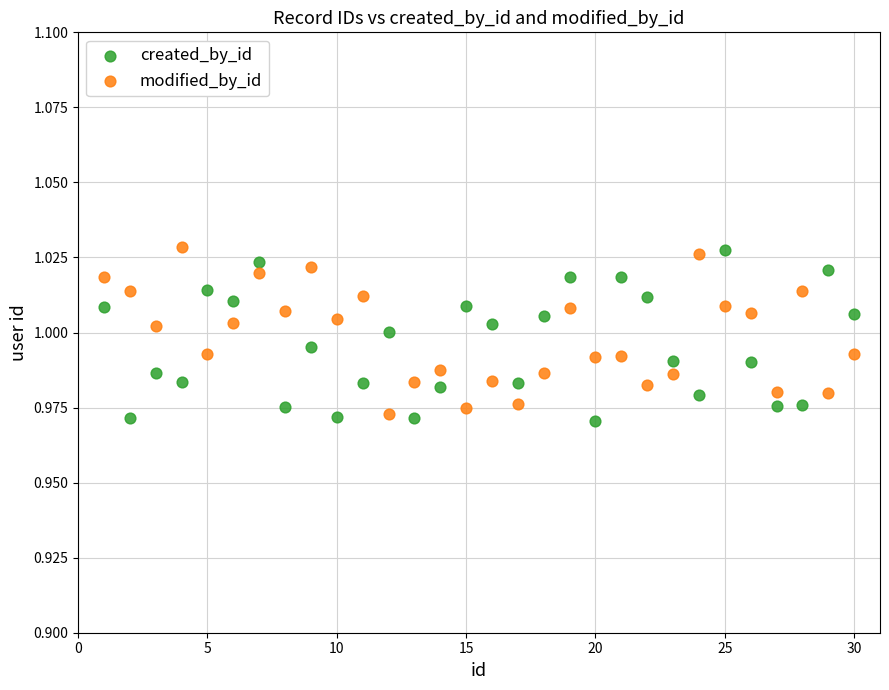

What is the X range (max minus min) for the scatter plot?

29.0